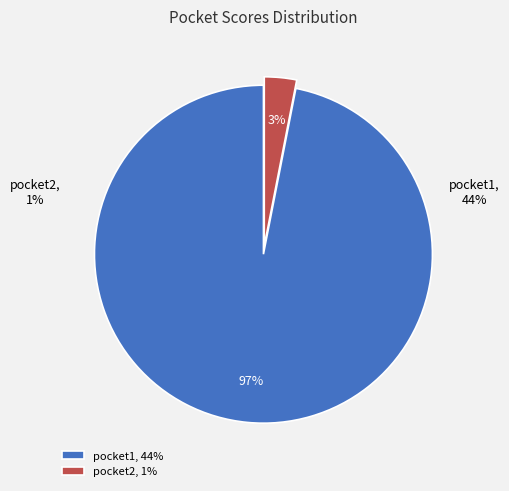

Which category accounts for the majority?

pocket1